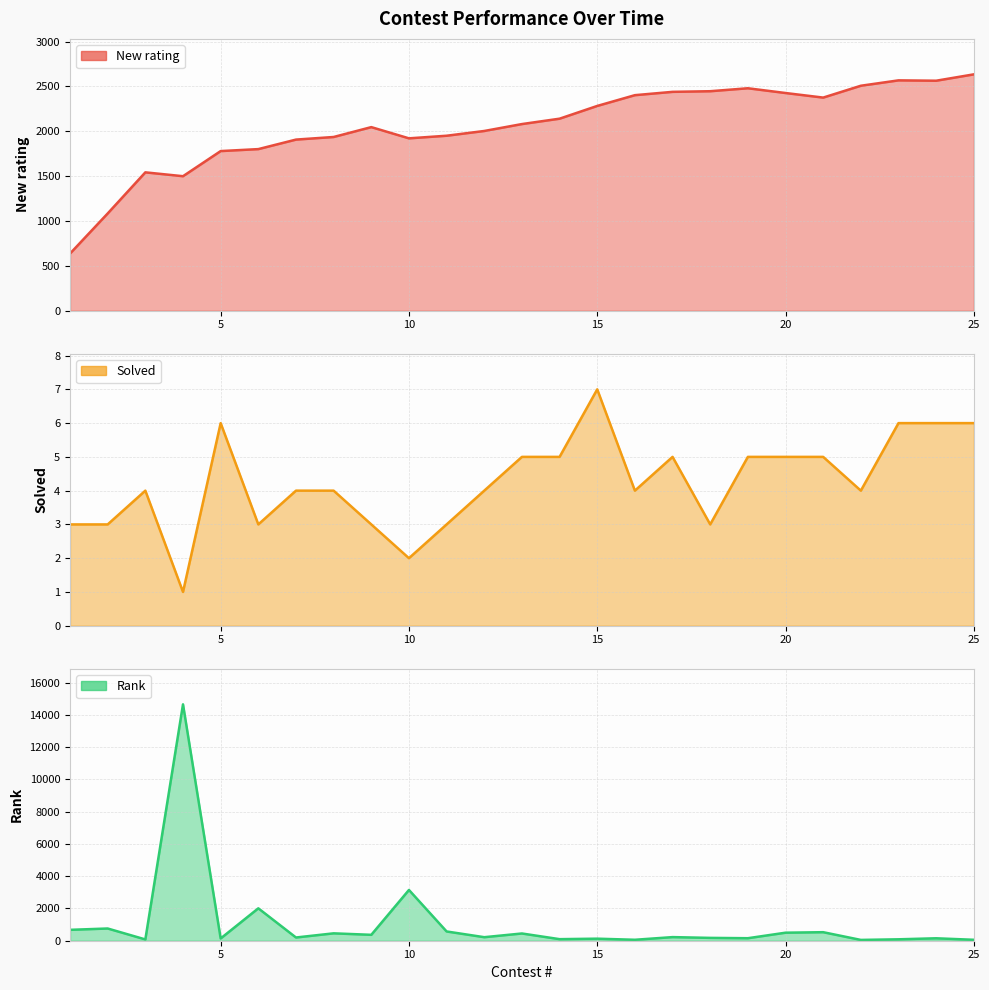

What are all the series names shown in the legend?

New rating, Solved, Rank